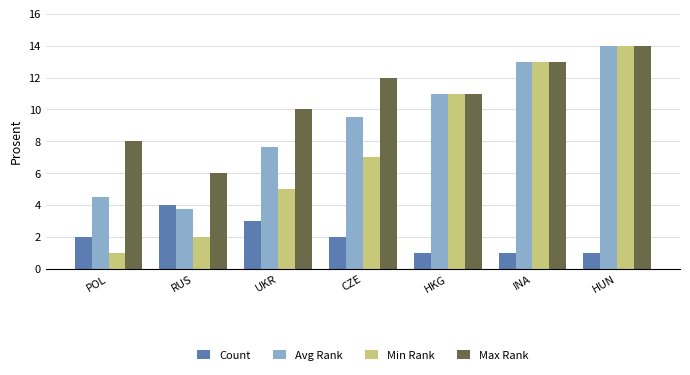

What is the minimum value shown in the chart?

1.0